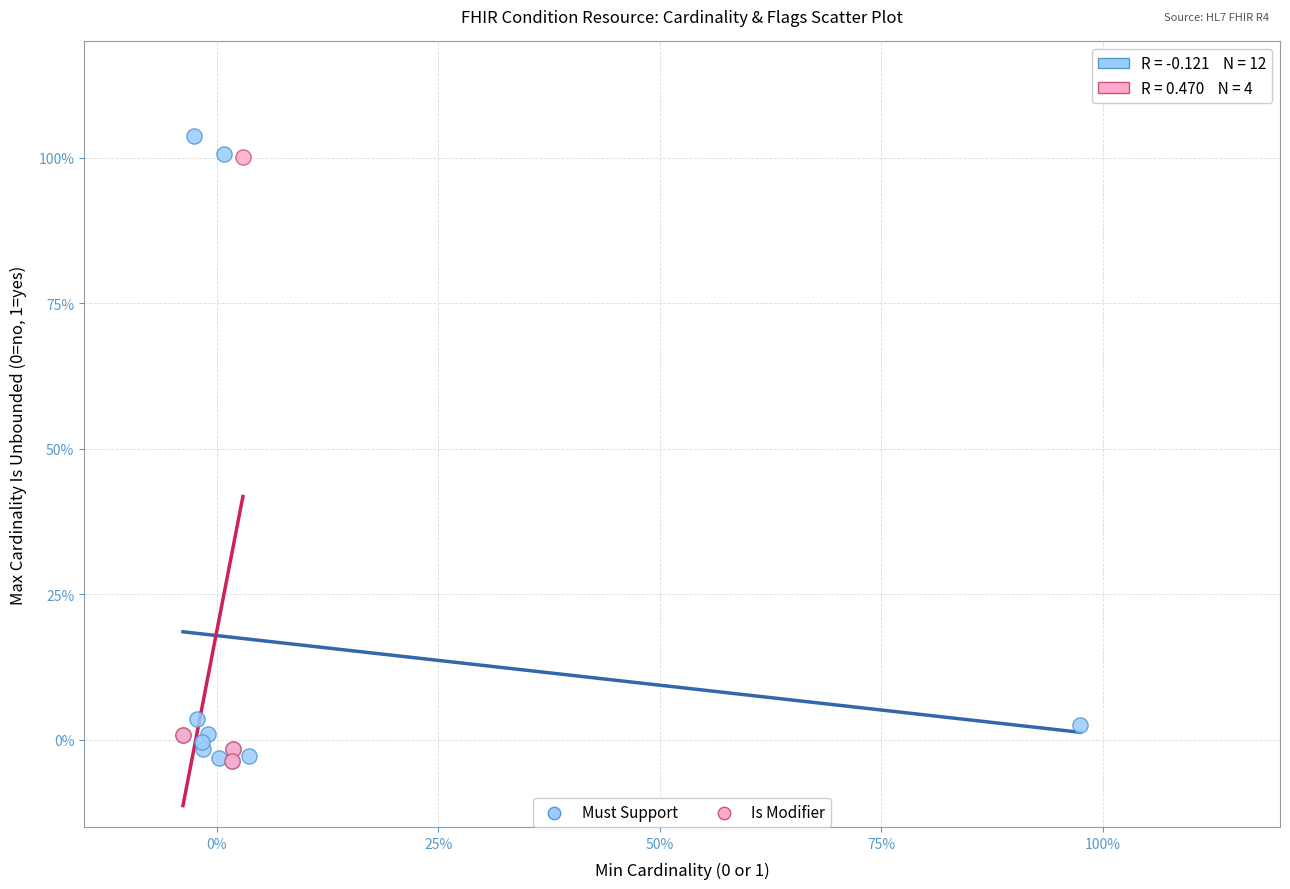

What are all the series names shown in the legend?

Must Support, Is Modifier